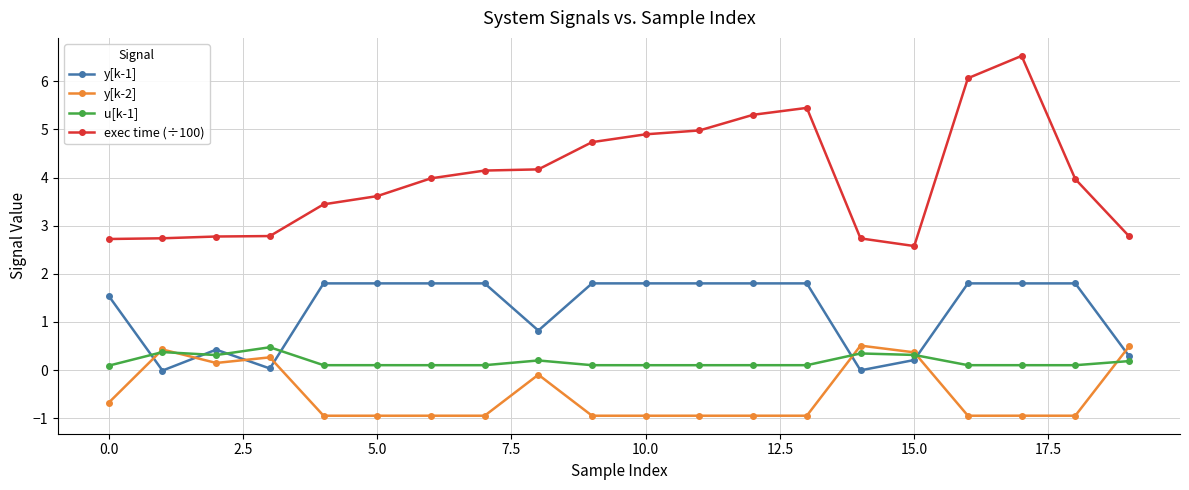

True or false: u[k-1] and exec time (÷100) cross at least once.

False